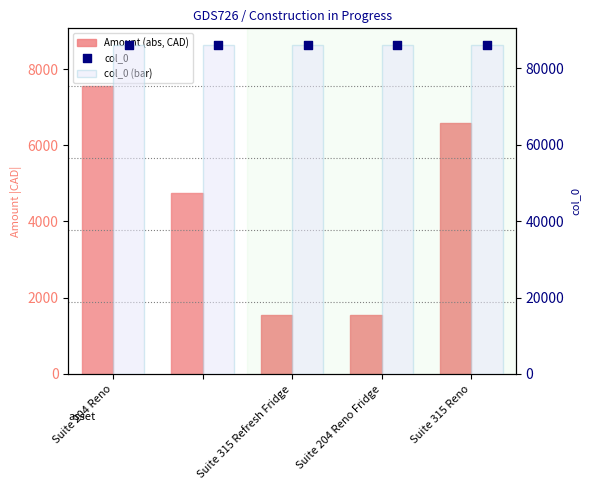

Which series has the largest total across all categories?

col_0 (bar)